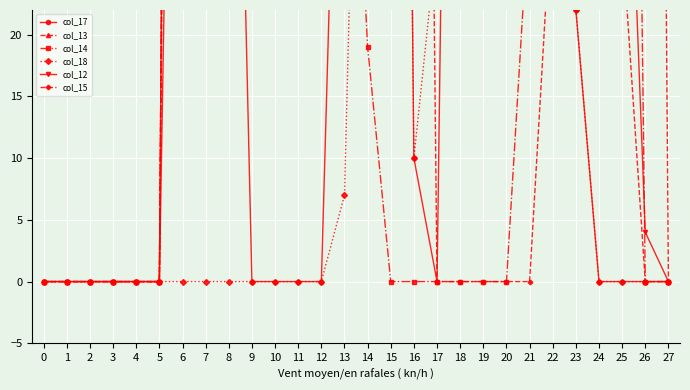

True or false: col_12 and col_15 cross at least once.

True